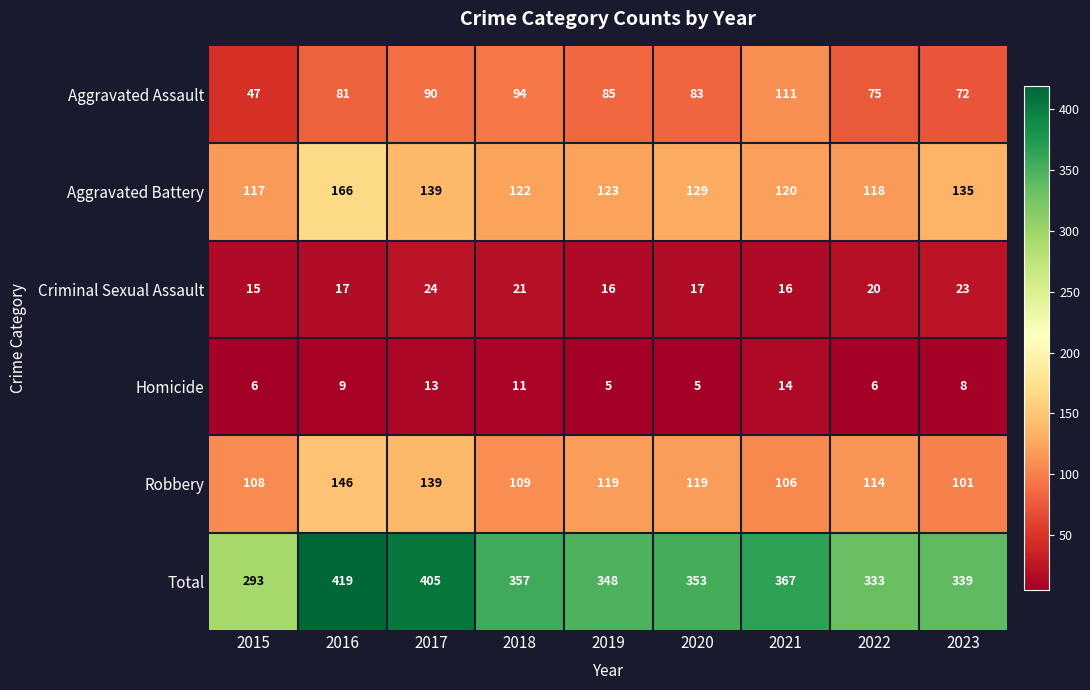

At how many categories does at least one series exceed 88?

9